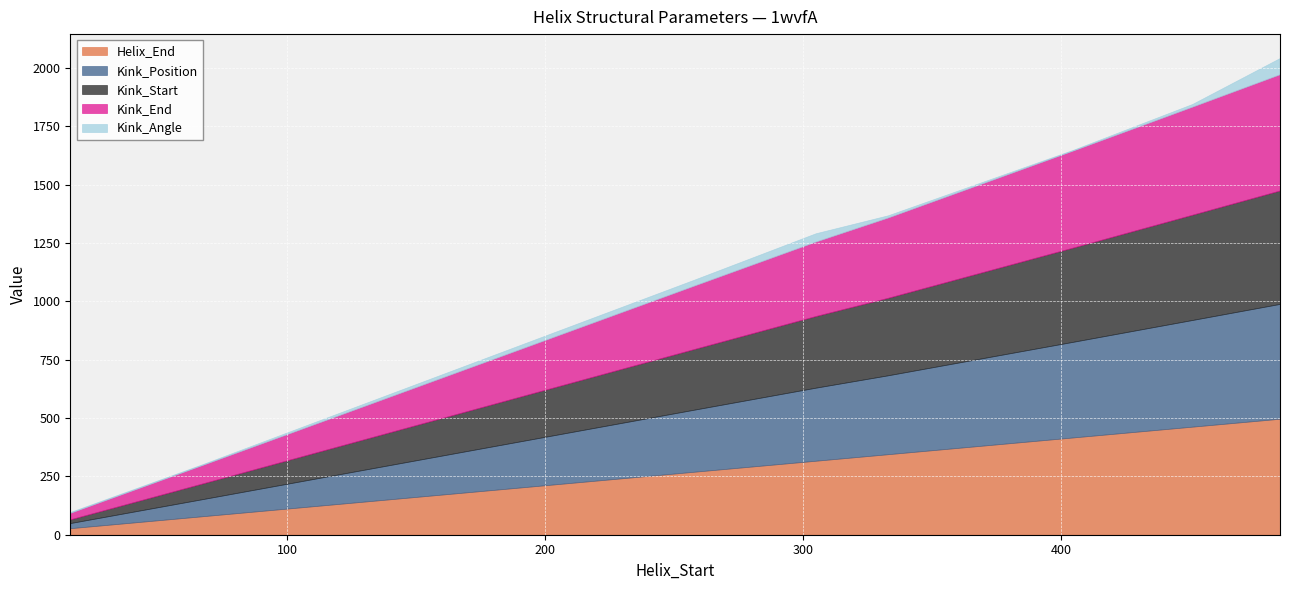

What is the highest value of the Helix_End series?

497.0